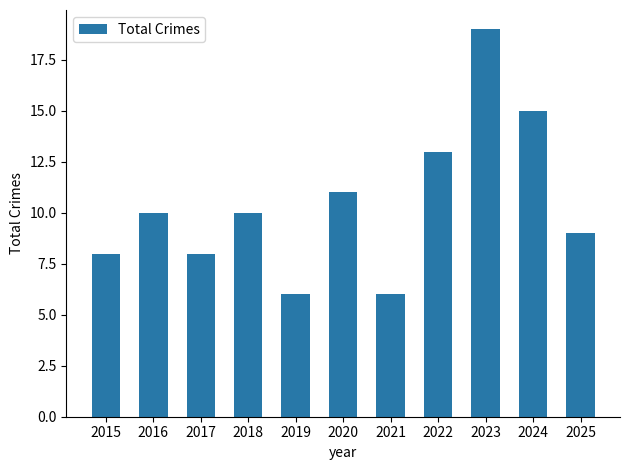

What is the change in value from 2020 to 2022?

+2